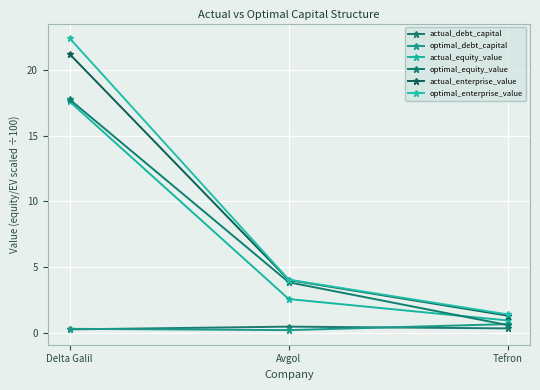

At which label is optimal_debt_capital closest to 0?

Avgol